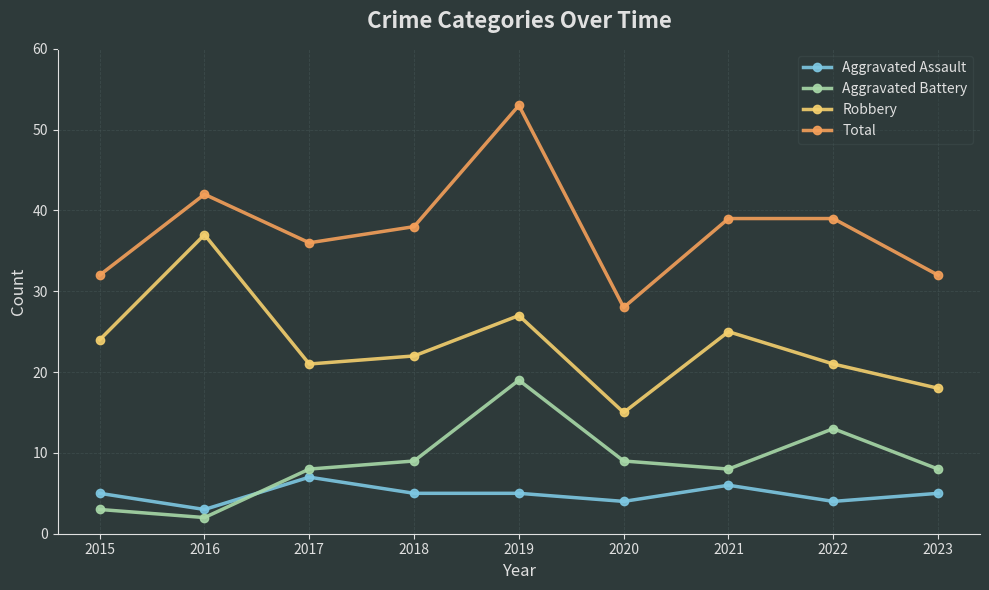

True or false: Robbery and Total intersect in this chart.

False